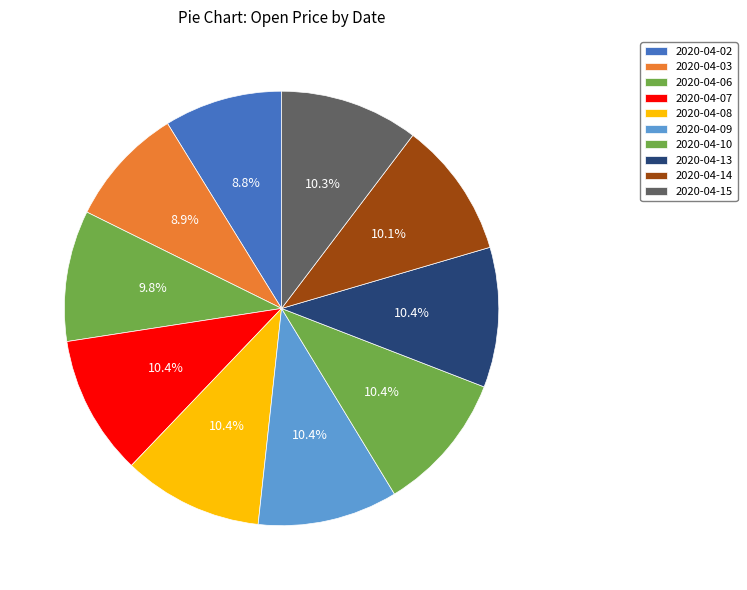

Does 2020-04-03 represent more than half of the total?

No